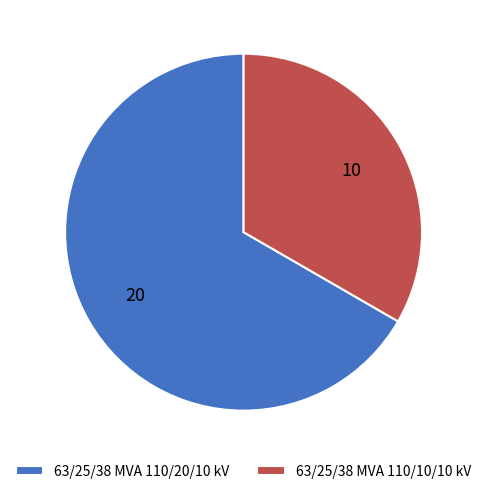

Rank the categories by value from lowest to highest.

63/25/38 MVA 110/10/10 kV, 63/25/38 MVA 110/20/10 kV